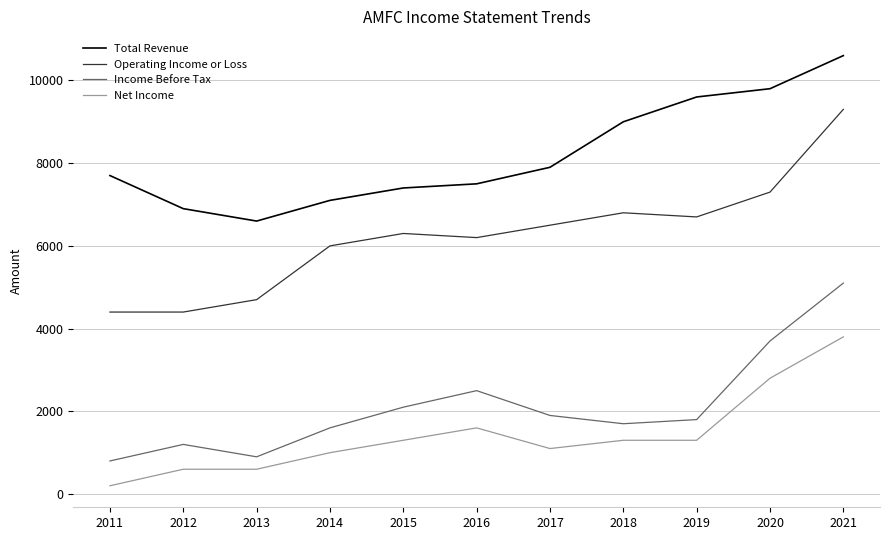

What is the difference between the maximum and minimum values in the Operating Income or Loss series?

4900